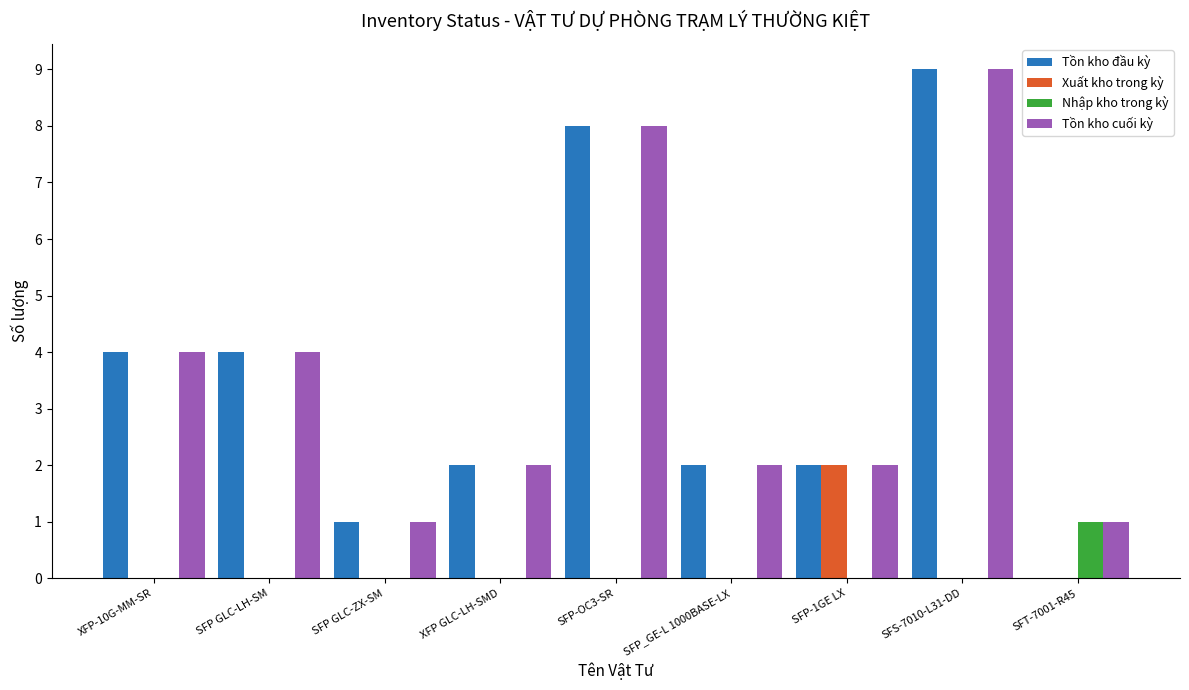

At which category is the sum across all series the highest?

SFS-7010-L31-DD